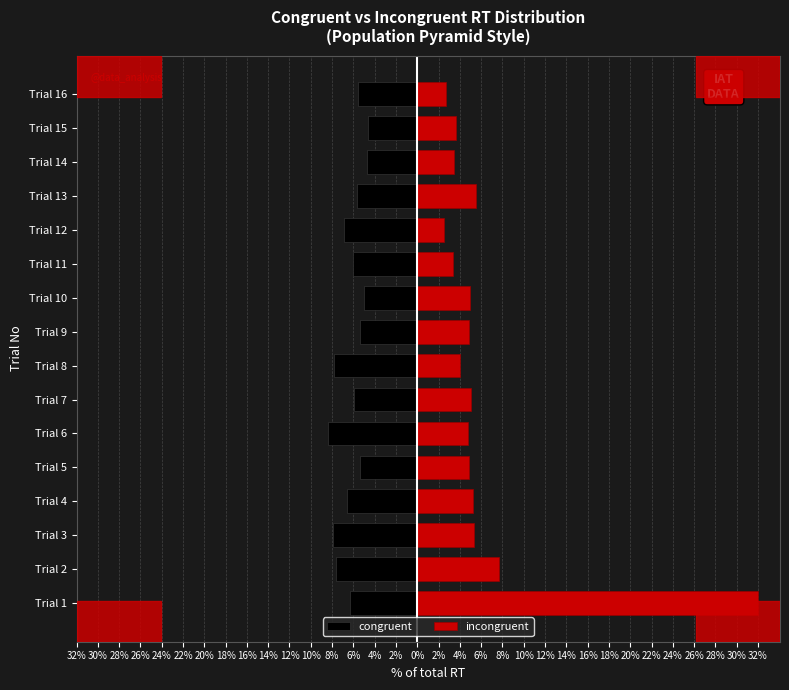

Between Trial 10 and Trial 12, which is larger?

Trial 10